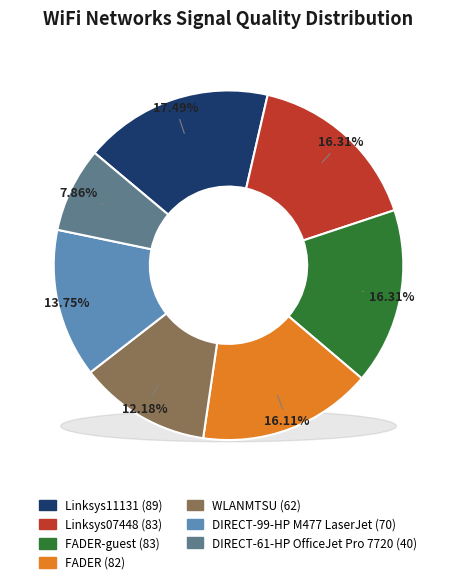

How much of the chart is everything except Linksys07448?

83.7%